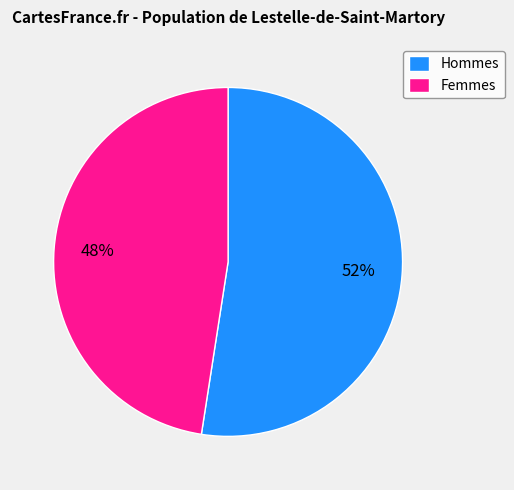

The Femmes slice represents 48% of the pie. True or false?

True